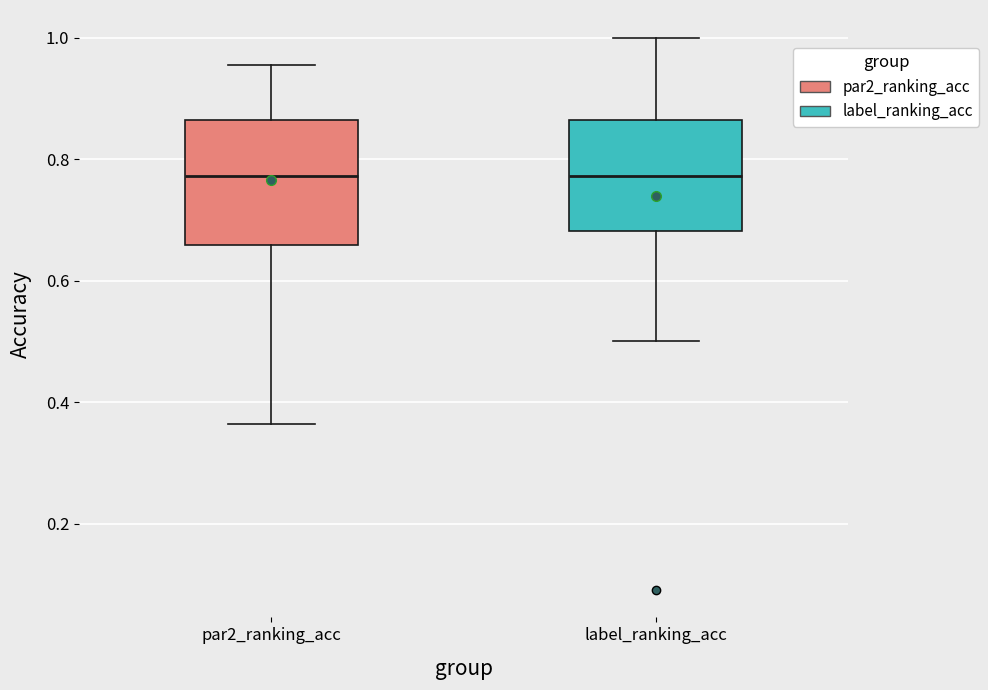

Where does the upper whisker of the box for label_ranking_acc end on the y-axis? The values are not printed on the chart, so give them approximately, as read against the axis.

1.00